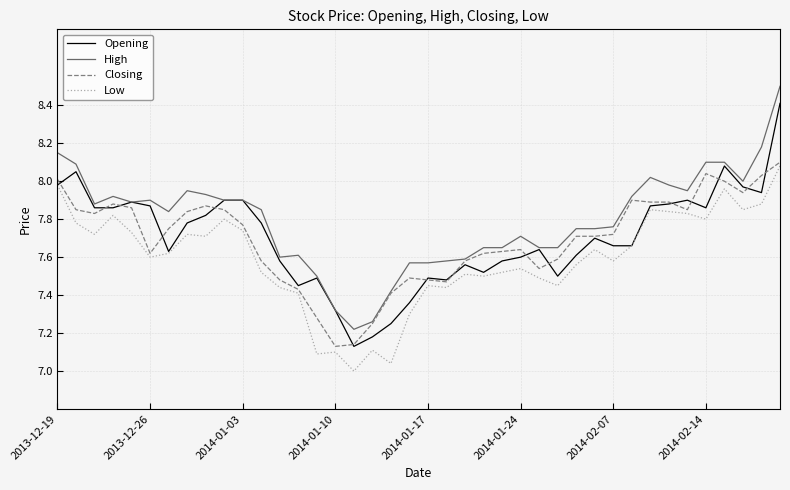

True or false: High and Low cross at least once.

False